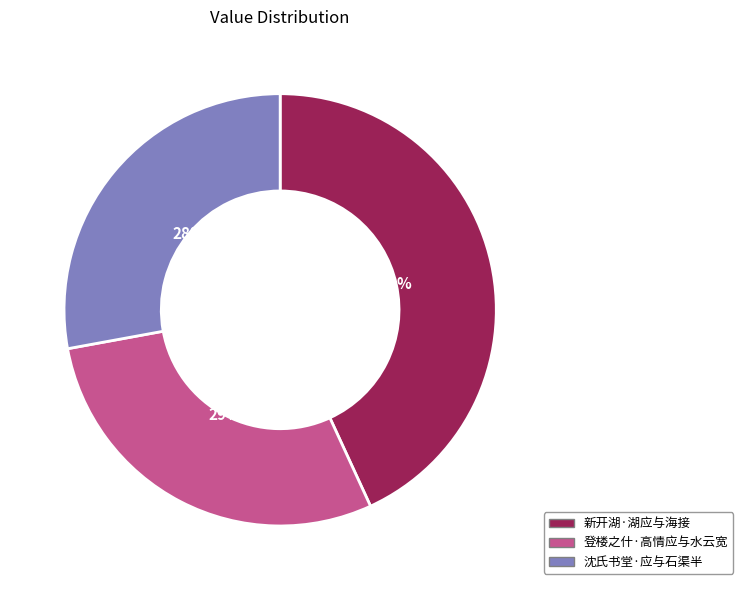

To the nearest percent, what is the difference between the 沈氏书堂·应与石渠半 and 新开湖·湖应与海接 slice percentages?

15%